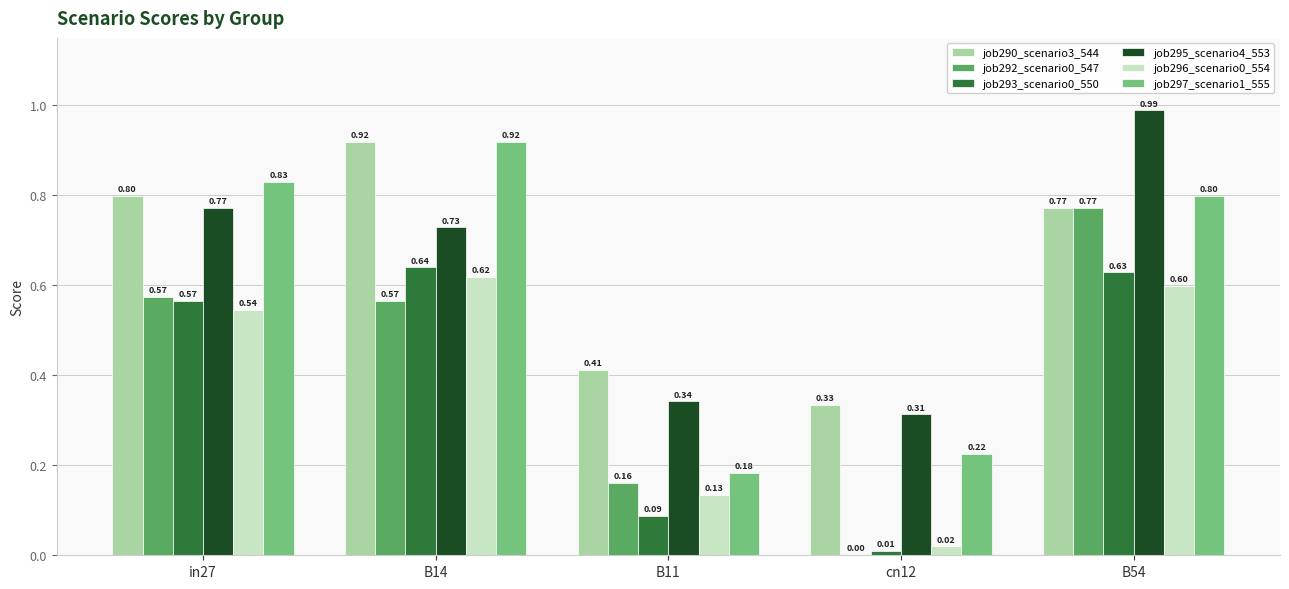

Between in27 and B14, which series saw the biggest shift?

job290_scenario3_544